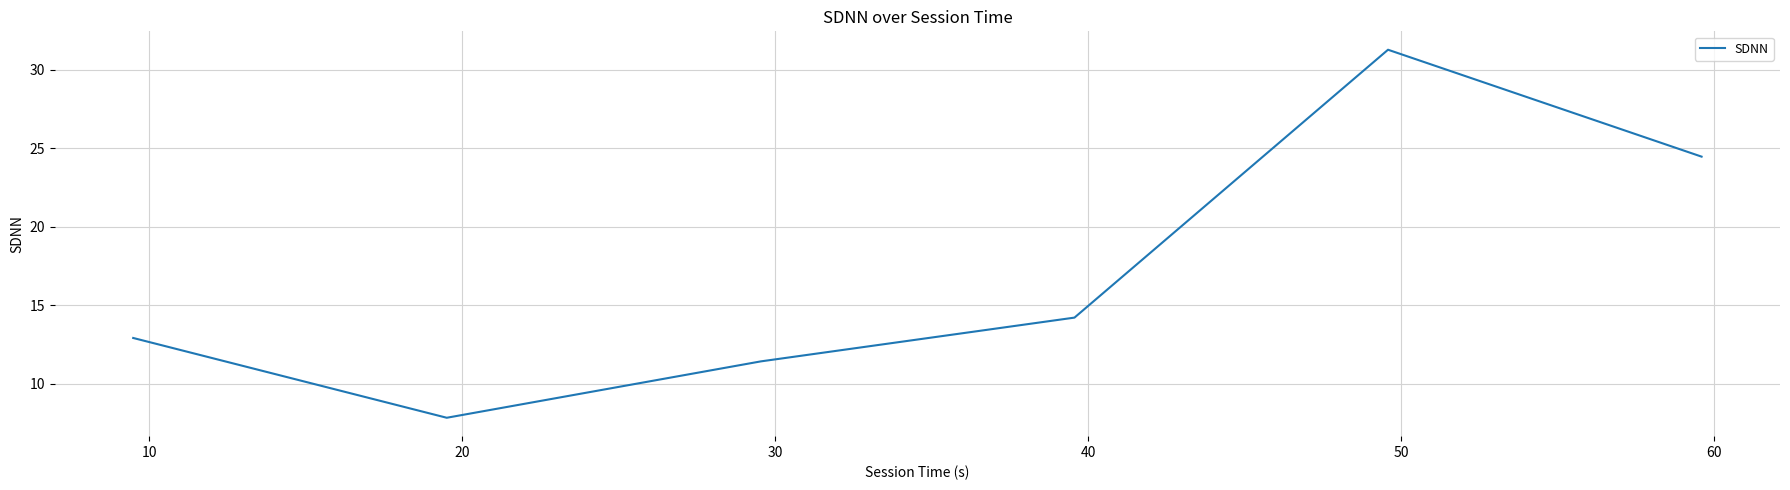

How many lines are shown in the chart?

1